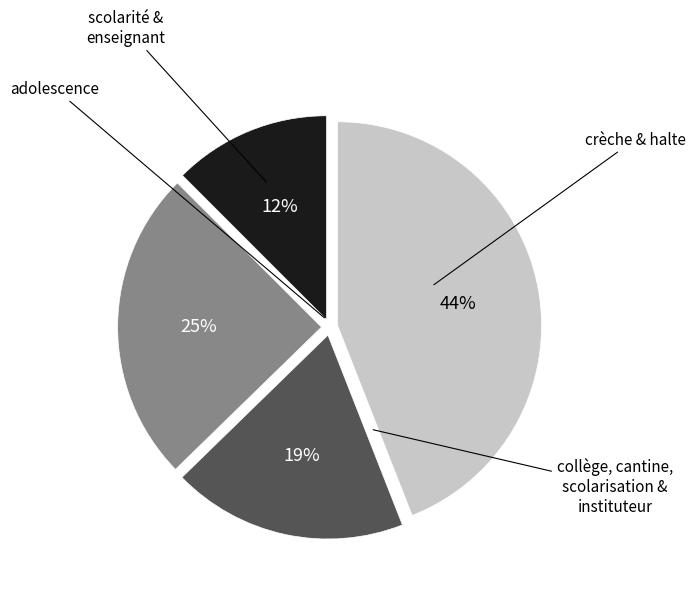

To the nearest percent, what is the average slice percentage?

25%